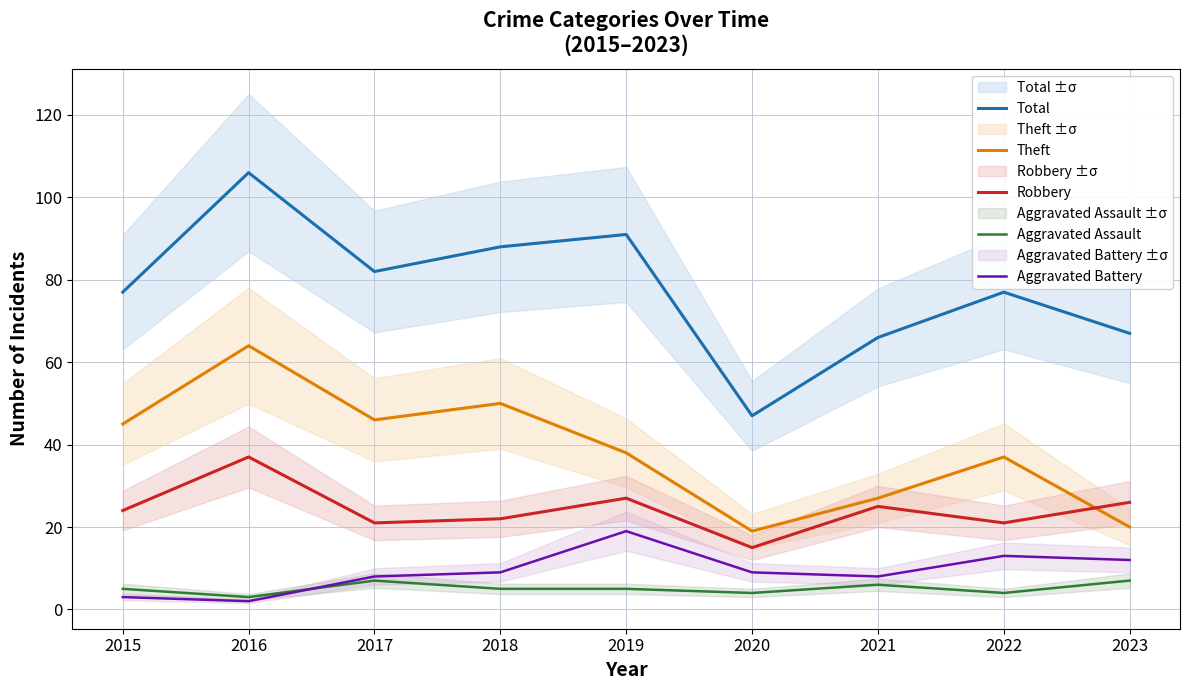

Between 2022 and 2021, which is larger?

2022